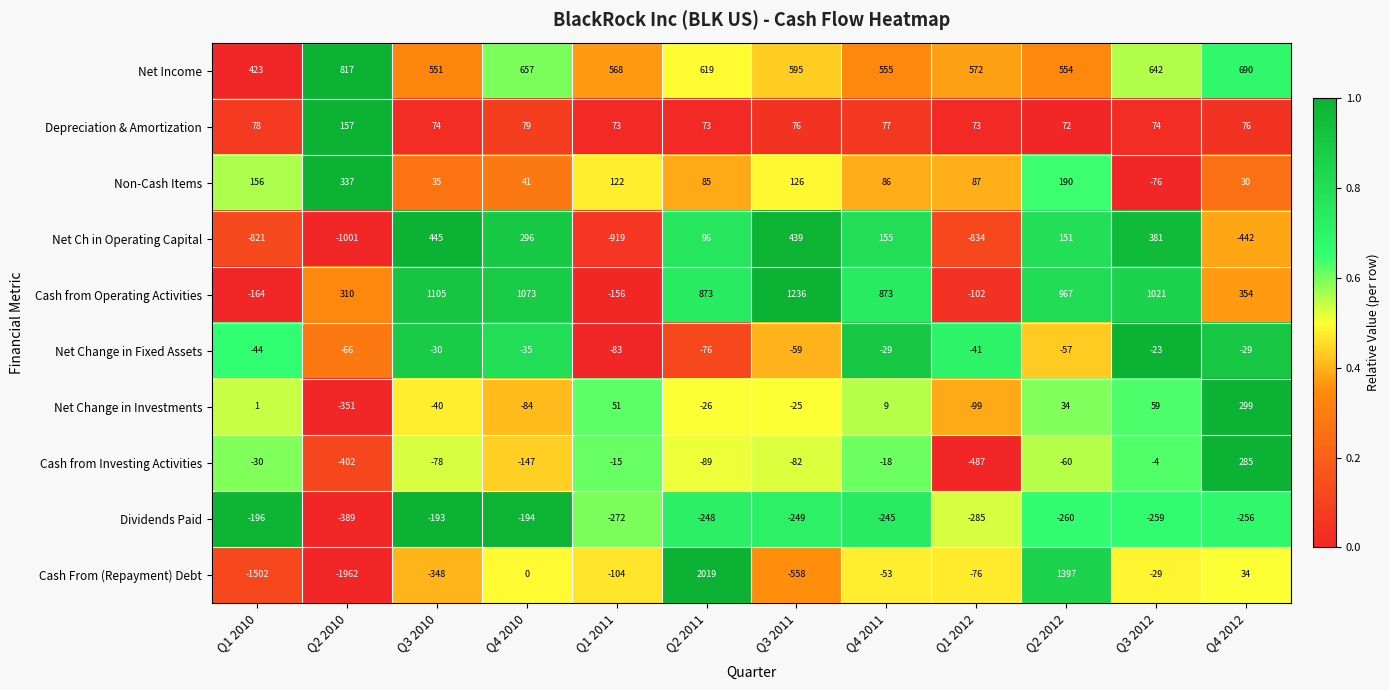

Where is Non-Cash Items nearest to the value 130?

Q3 2011